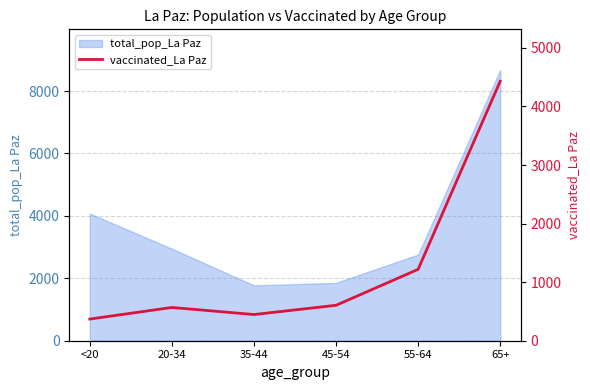

What is the maximum value for total_pop_La Paz?

8675